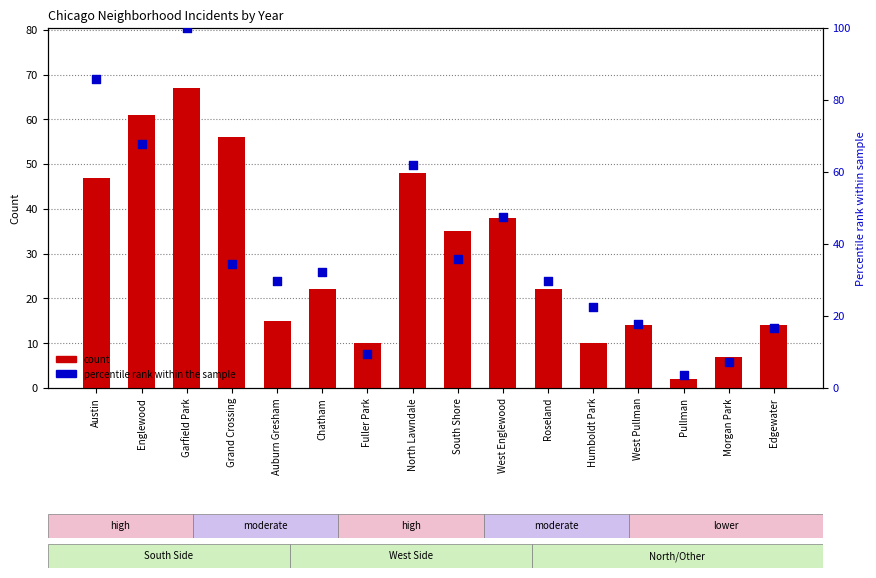

Which series has the largest Y range (max minus min)?

percentile rank within the sample